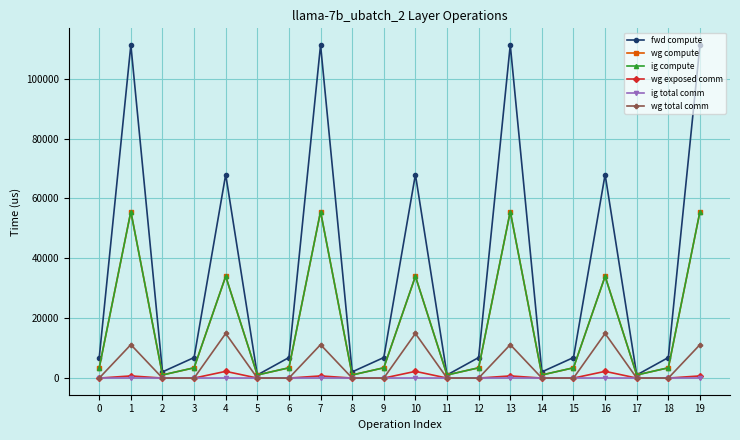

Does the chart have visible grid lines?

Yes